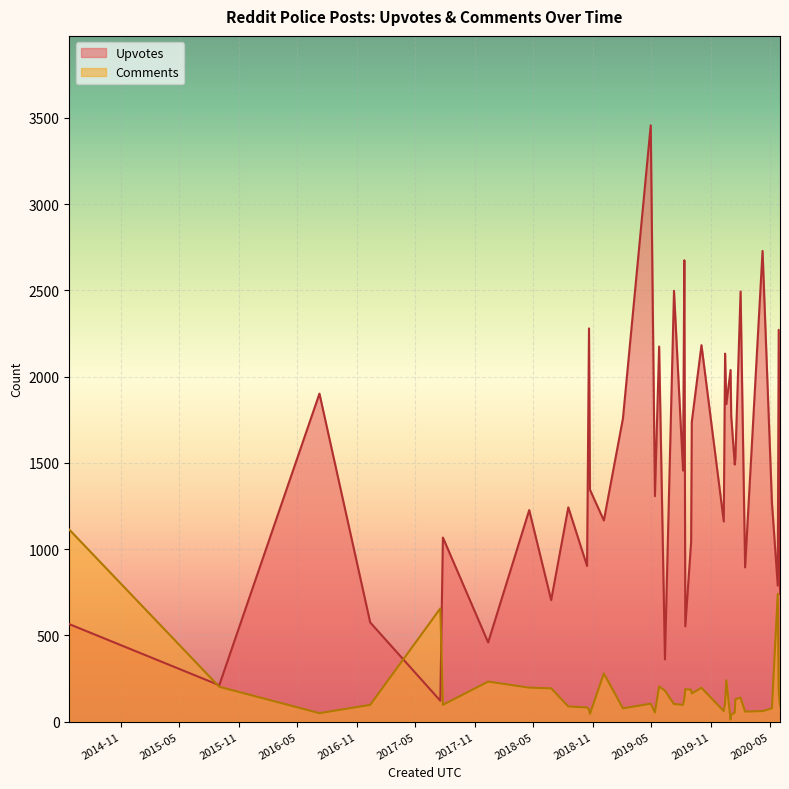

Rank the series by their maximum value, from highest to lowest.

Upvotes, Comments